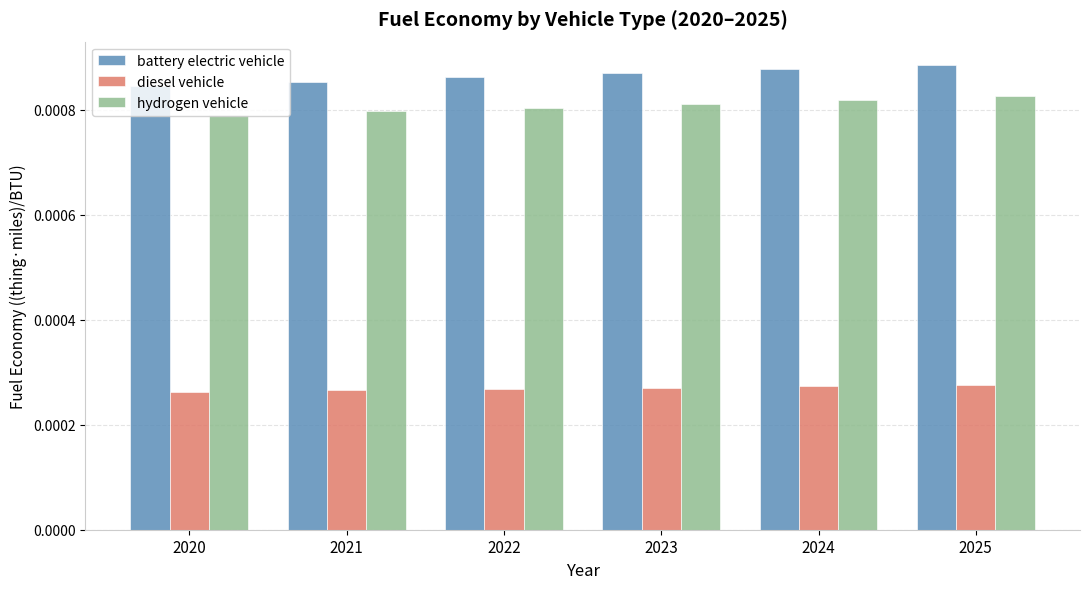

How many battery electric vehicle values are between 0 and 1?

6